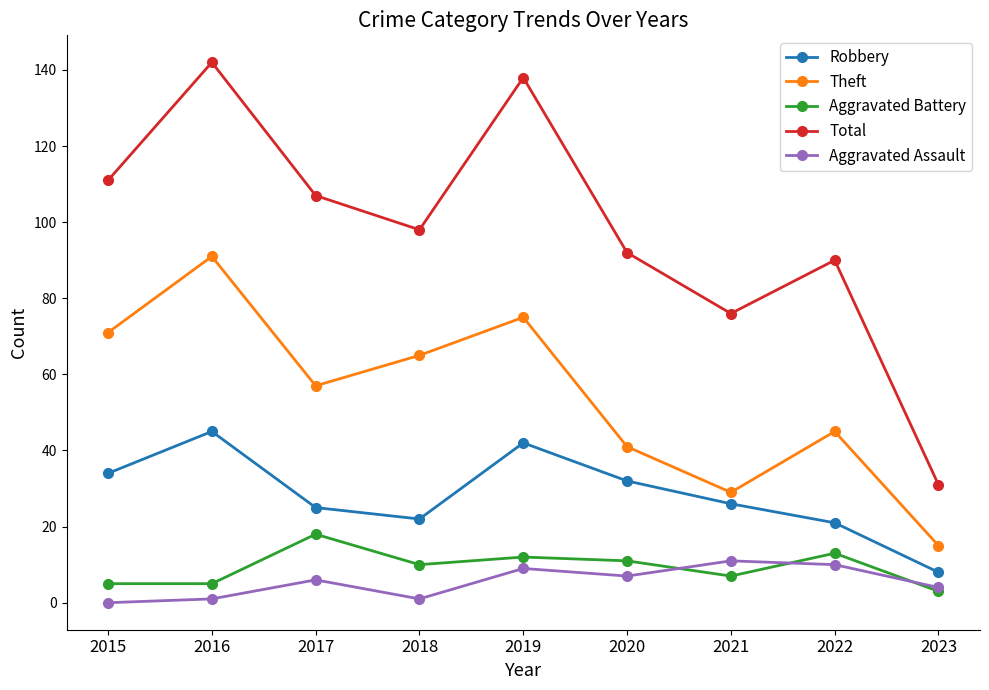

What is the difference between the maximum and minimum values in the Robbery series?

37